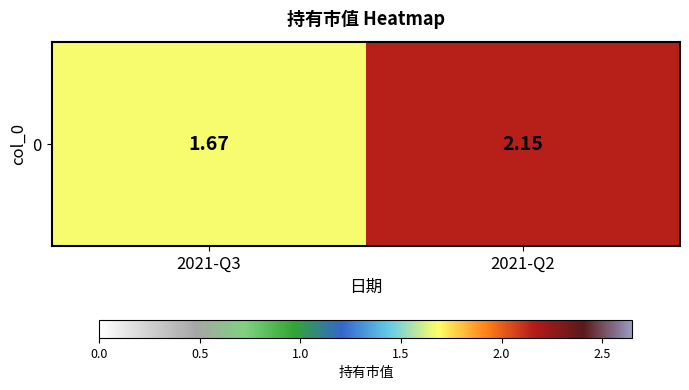

What is the average value?

1.9